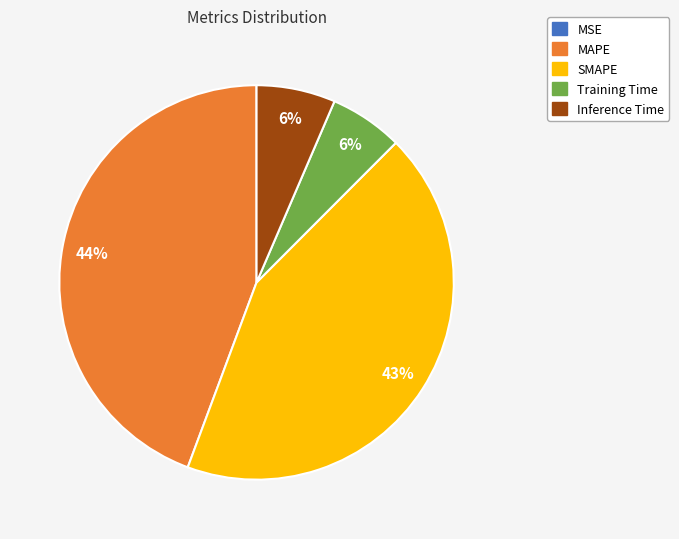

Is the sum of Training Time and Inference Time greater than half?

No